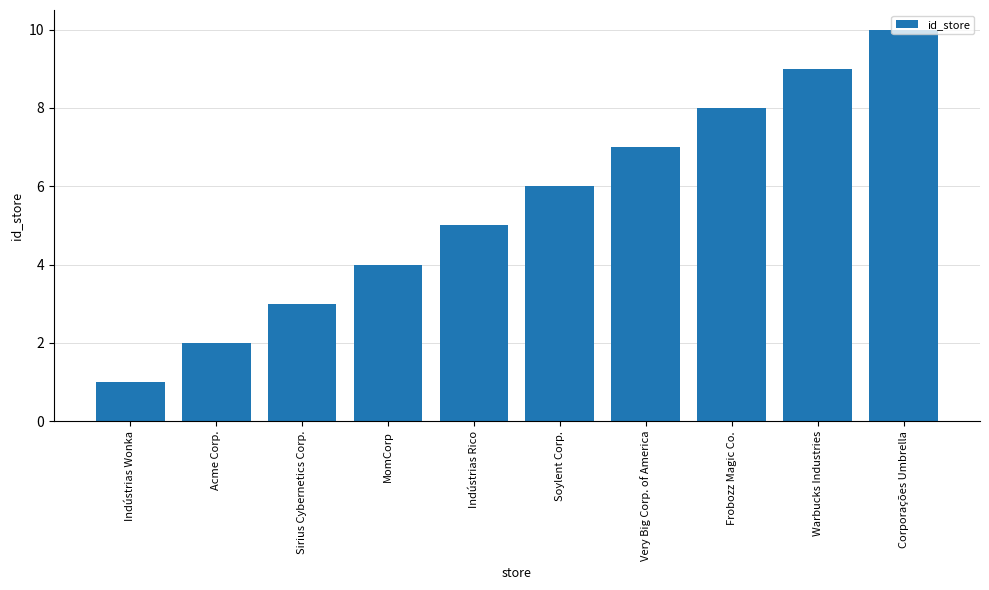

List the labels in order of value, smallest first.

Indústrias Wonka, Acme Corp., Sirius Cybernetics Corp., MomCorp, Indústrias Rico, Soylent Corp., Very Big Corp. of America, Frobozz Magic Co., Warbucks Industries, Corporações Umbrella